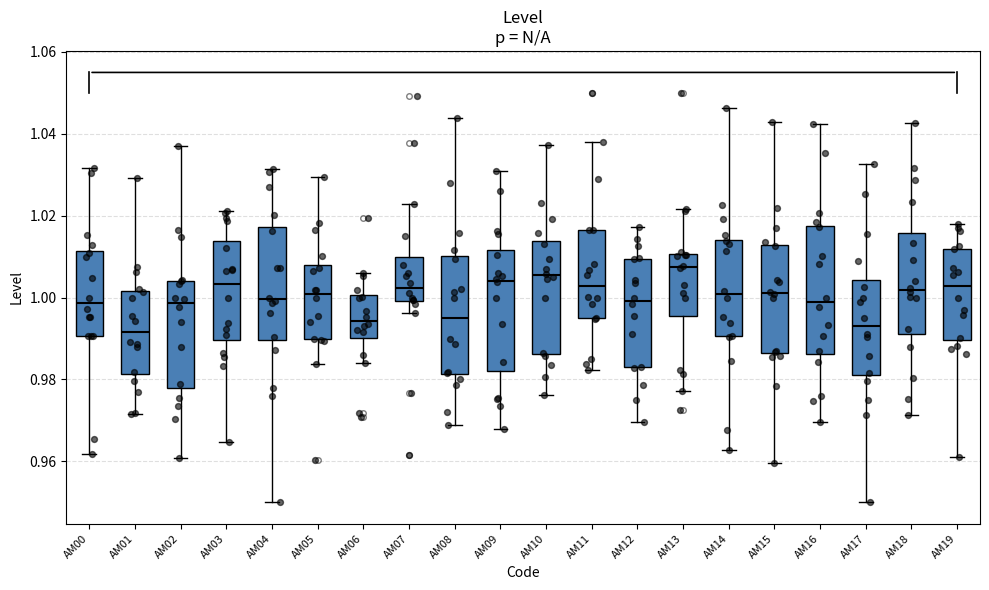

Where does the lower whisker of the box for AM14 end on the y-axis? The values are not printed on the chart, so give them approximately, as read against the axis.

0.962